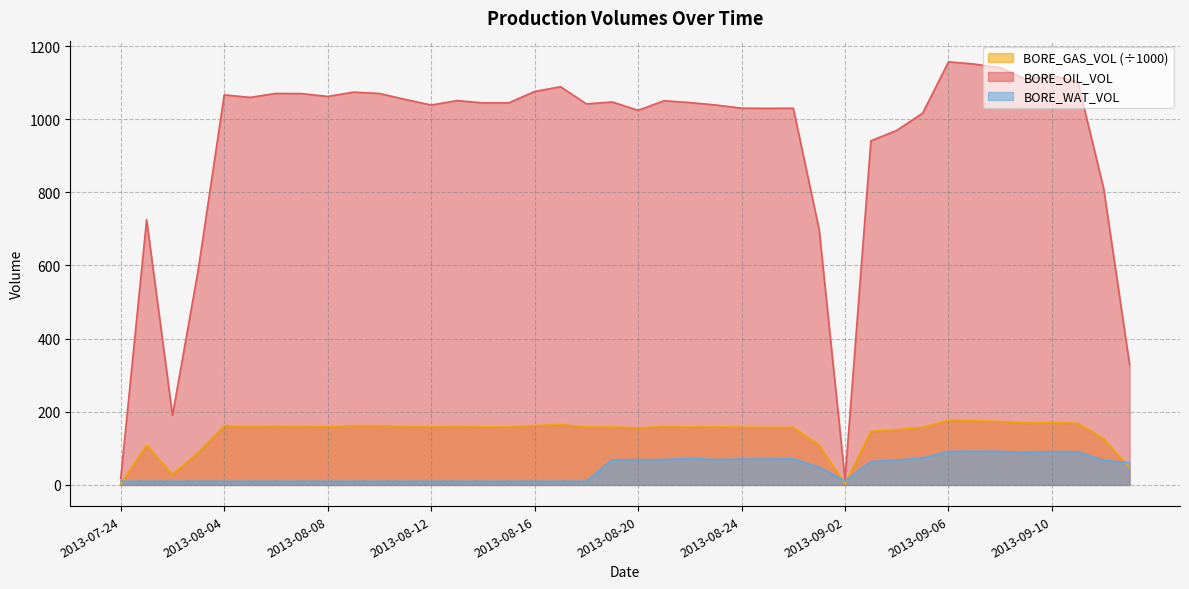

What is the difference between the maximum and minimum values in the BORE_WAT_VOL series?

82.2